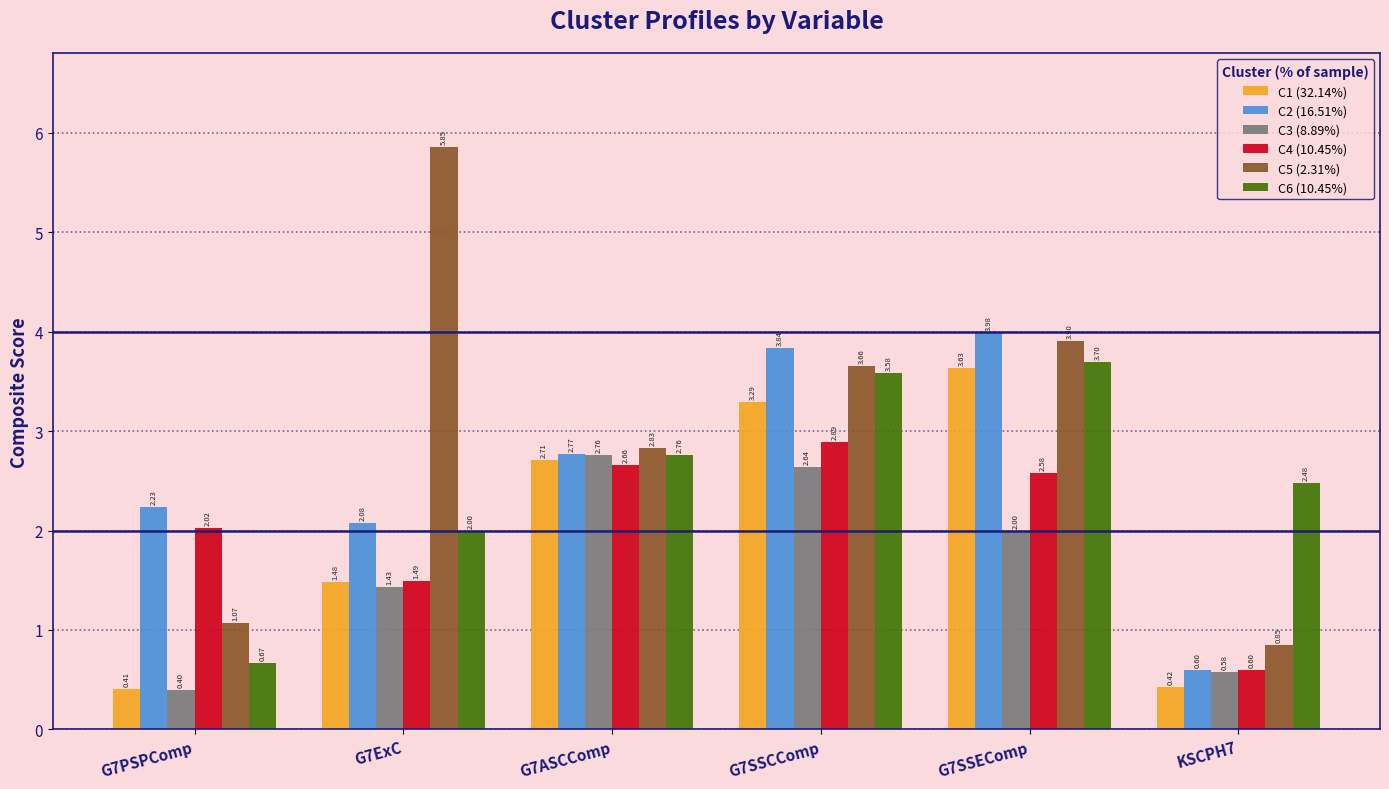

At which category does the chart reach its minimum across all series?

G7PSPComp